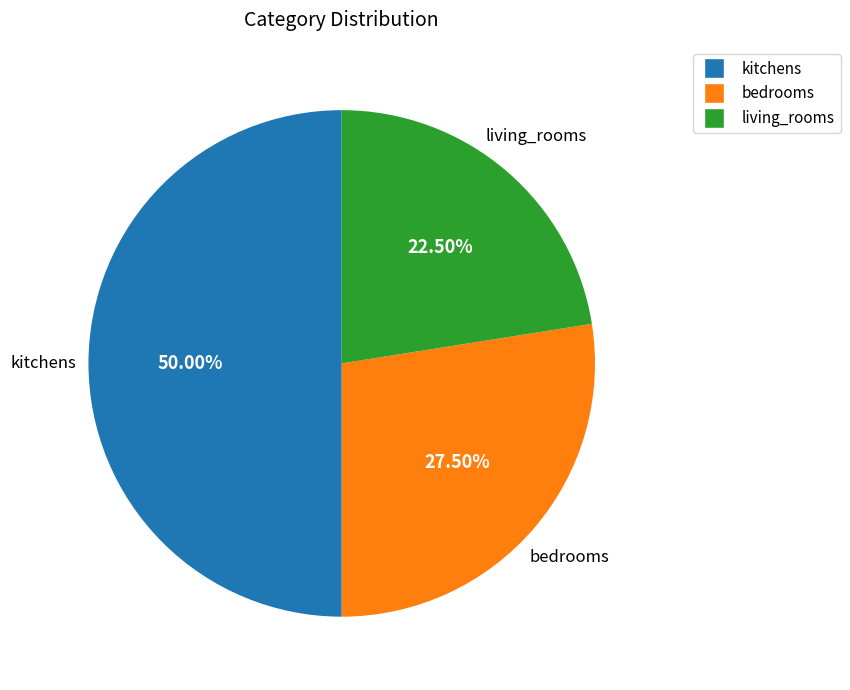

Rank the categories by value from lowest to highest.

living_rooms, bedrooms, kitchens